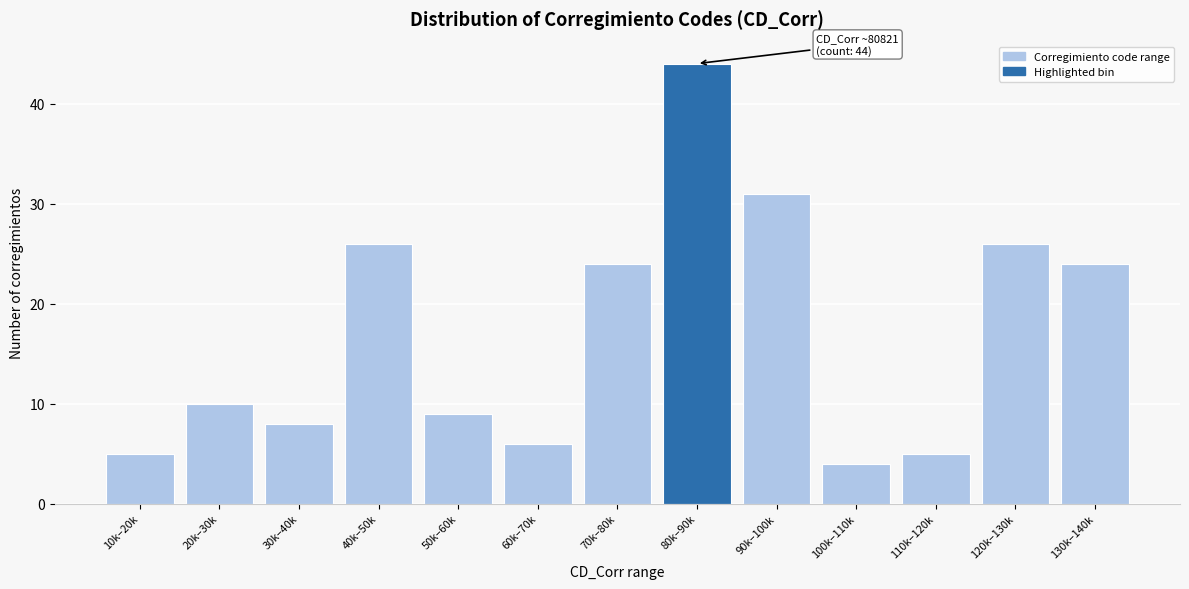

Reading right to left, transcribe all the data shown in this chart.

24	26	5	4	31	44	24	6	9	26	8	10	5